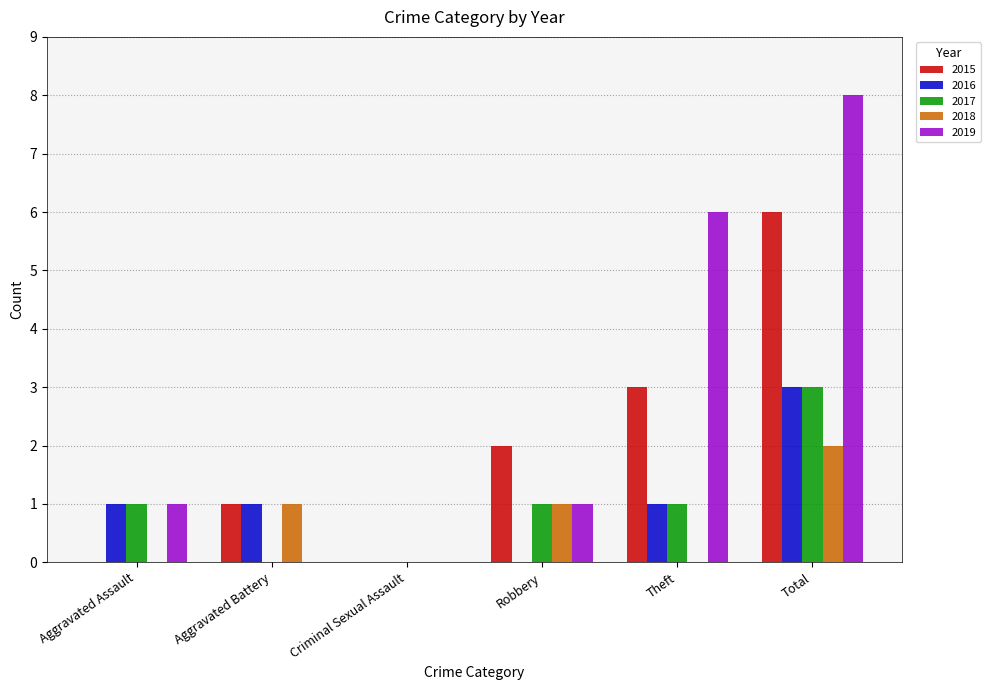

Which label corresponds to the largest value in the chart?

Total